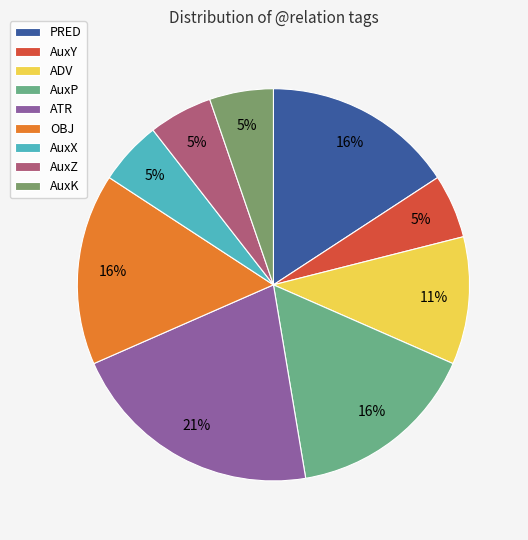

Is it true that AuxX is 1% of the pie?

False